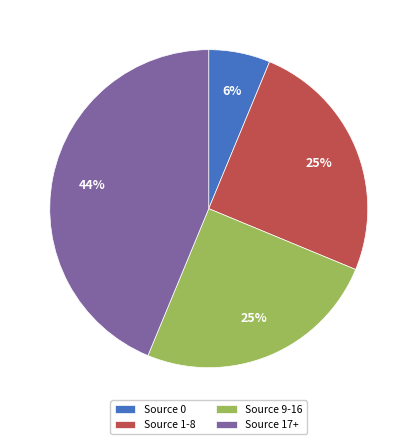

Is it true that Source 1-8 is 25% of the pie?

True